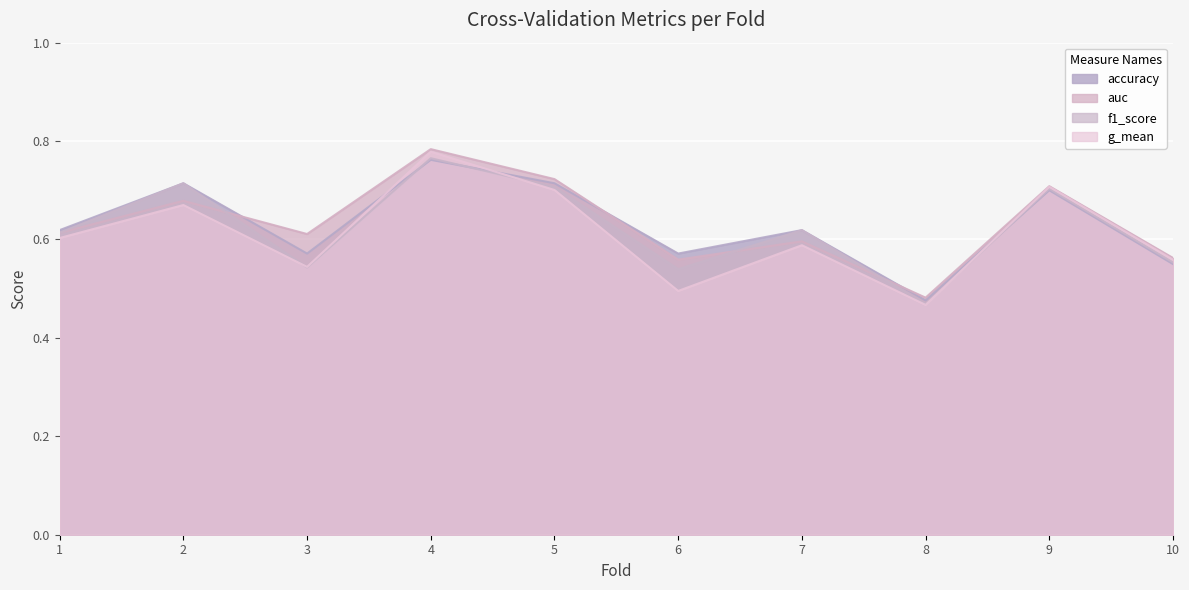

The g_mean series shows 0.7 at 5. True or false?

True